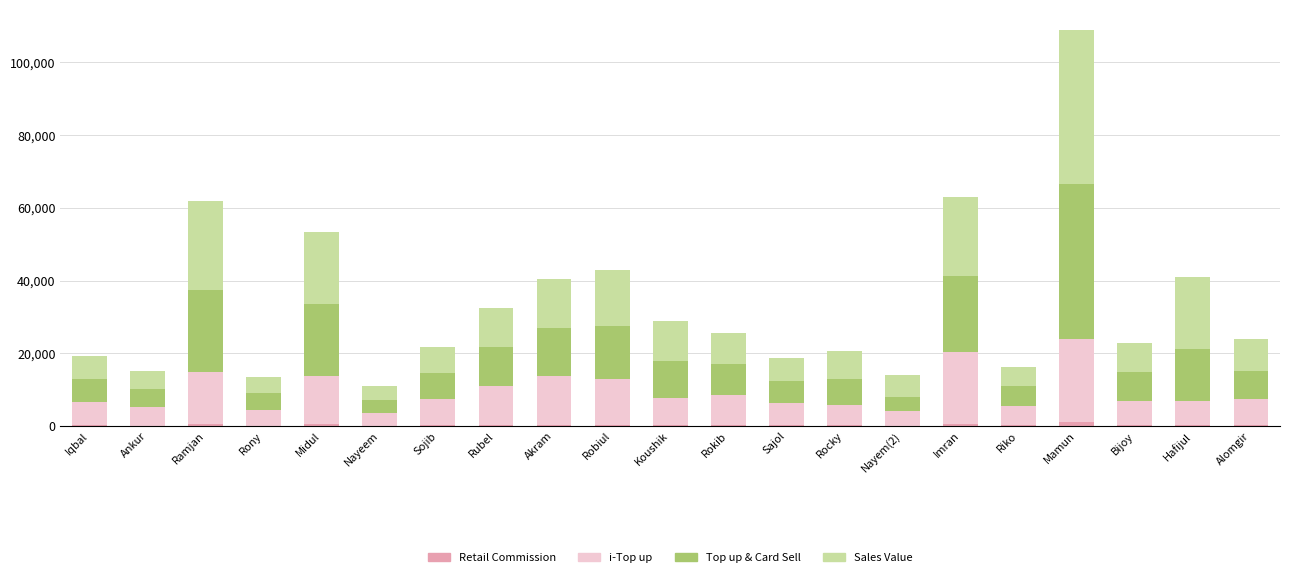

Which category has the highest value in the Retail Commission series?

Mamun